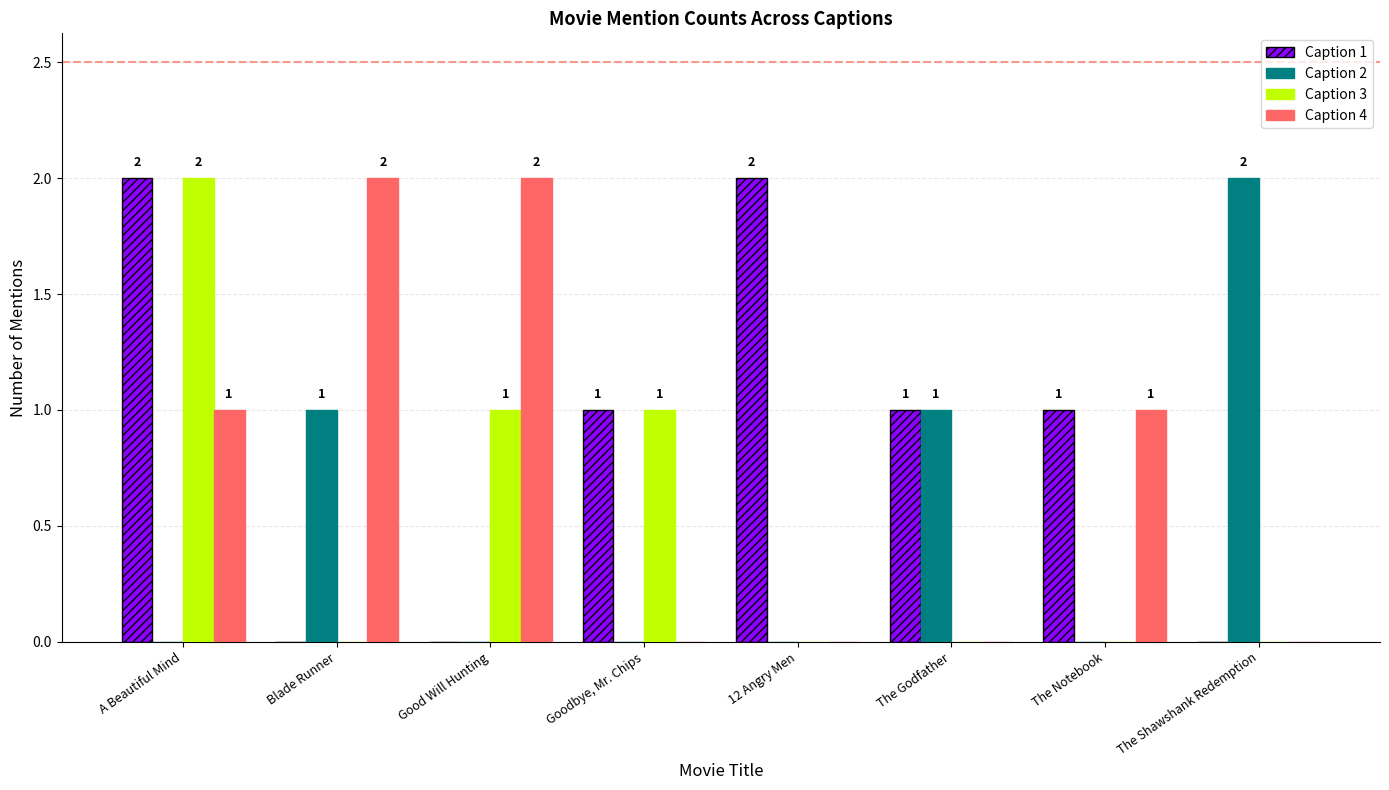

How many distinct data groups are displayed?

4